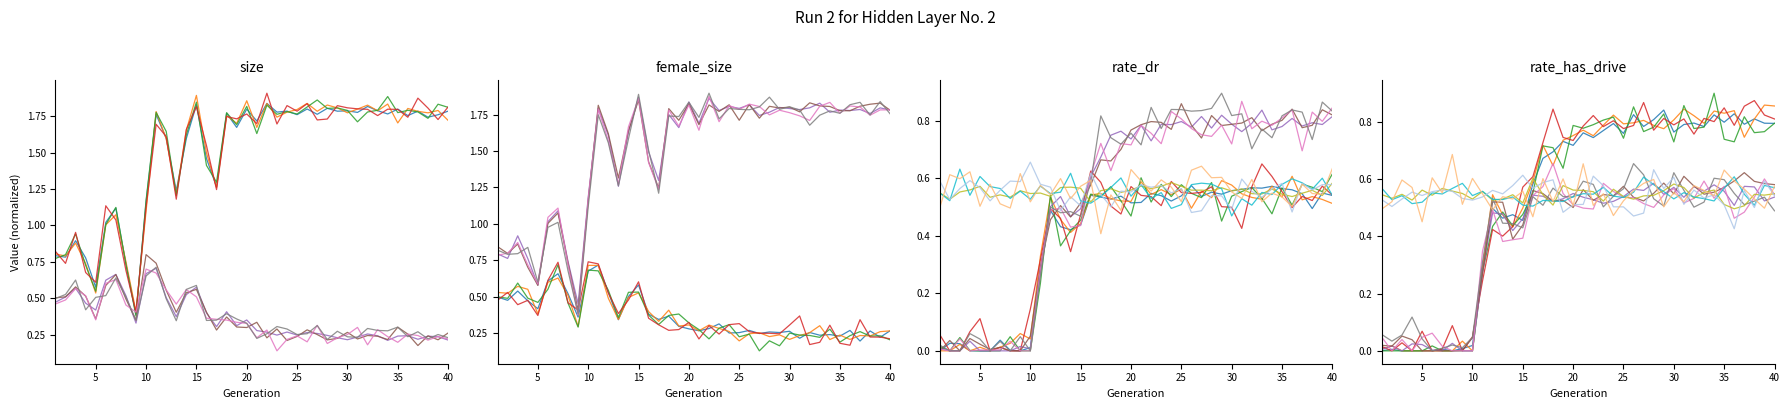

True or false: size and rate_has_drive intersect in this chart.

False